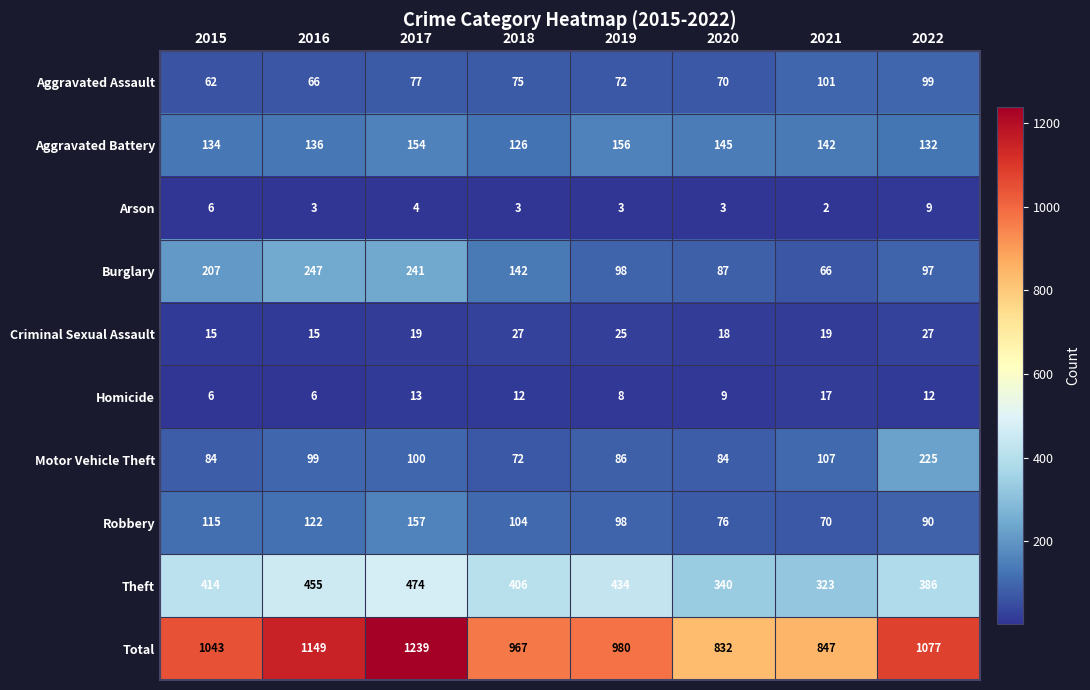

At which category does the chart reach its peak across all series?

2017